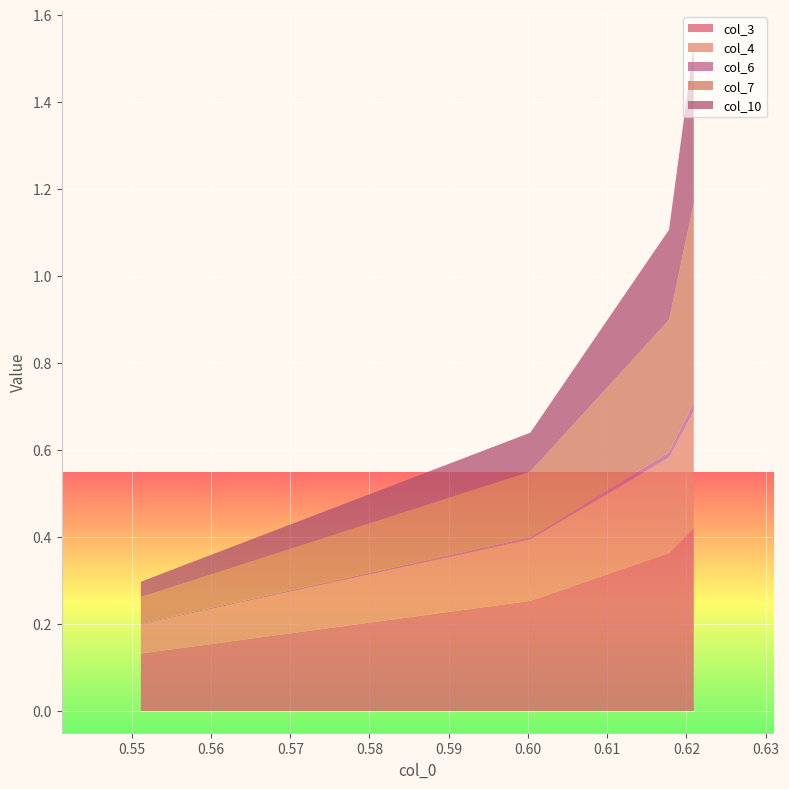

Reading right to left, extract all data points from this chart.

col_3: 3=0.1	2=0.3	1=0.4	0=0.4
col_4: 3=0.1	2=0.1	1=0.2	0=0.3
col_6: 3=0.0	2=0.0	1=0.0	0=0.0
col_7: 3=0.1	2=0.2	1=0.3	0=0.5
col_10: 3=0.0	2=0.1	1=0.2	0=0.4